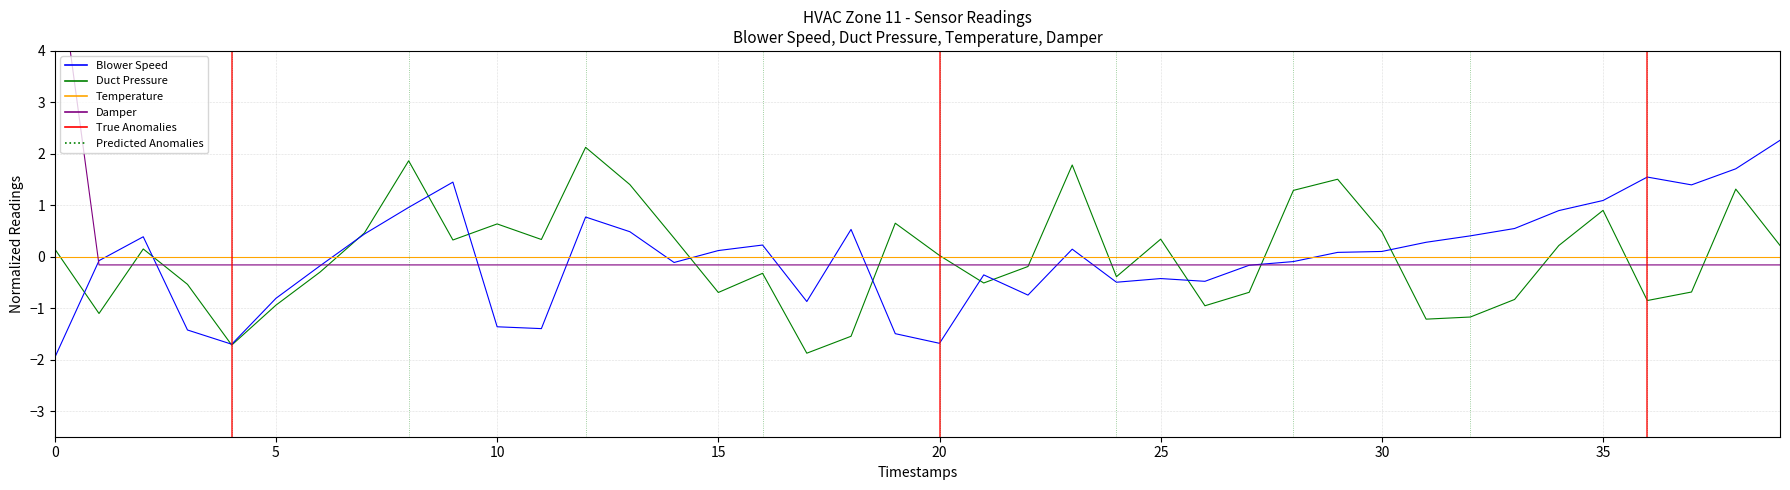

What is the total value across all series at 27?

-1.0